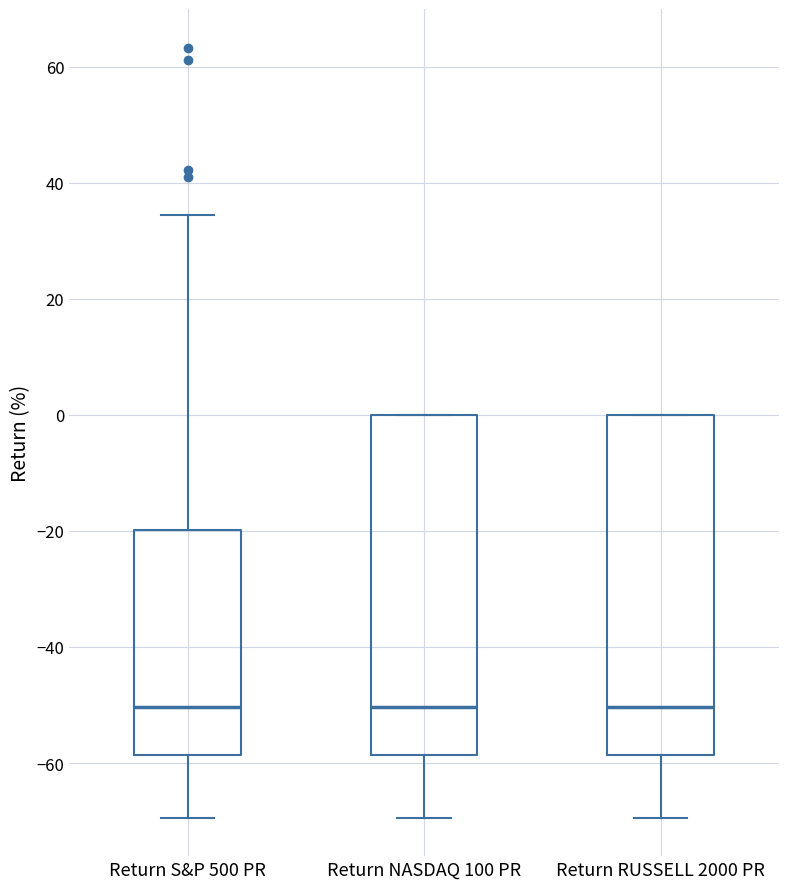

Reading left to right, transcribe this box plot: for each box, give where its median line is, the range the box spans, and where its two whiskers end, as read against the y-axis. The values are not printed on the chart, so give them approximately, as read against the axis.

Return S&P 500 PR: median -50, box -58 to -20, whiskers -70 to 34
Return NASDAQ 100 PR: median -50, box -58 to 0, whiskers -70 to 0
Return RUSSELL 2000 PR: median -50, box -58 to 0, whiskers -70 to 0